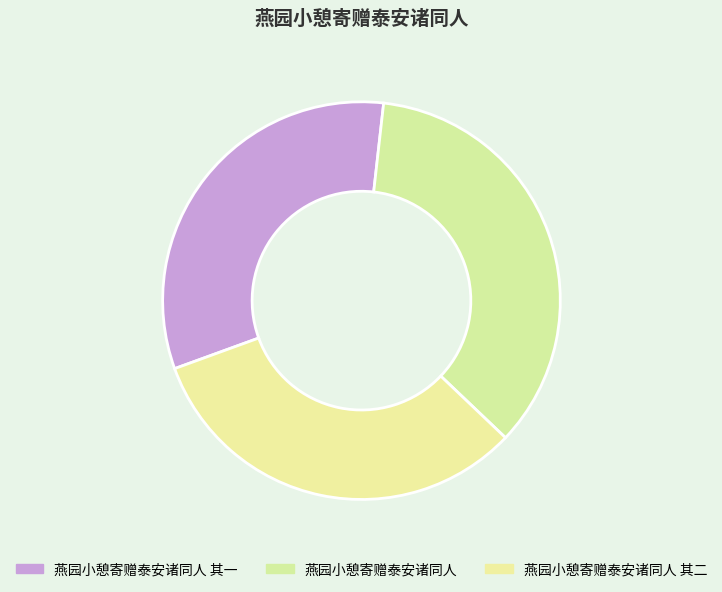

What is the change in value from 燕园小憩寄赠泰安诸同人 to 燕园小憩寄赠泰安诸同人 其二?

-69001